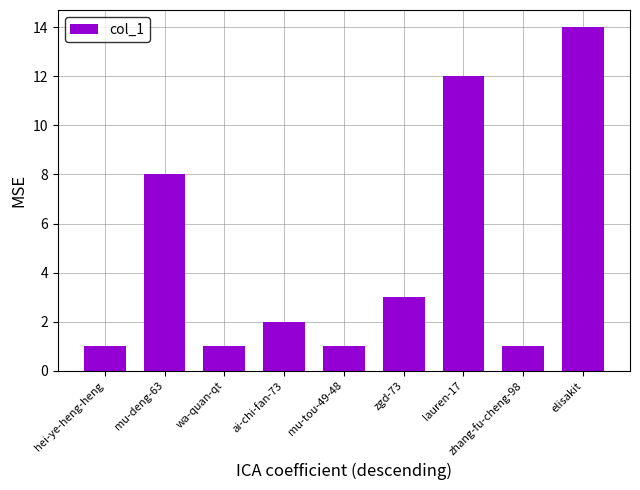

The chart shows a value of 3 at zgd-73. True or false?

True